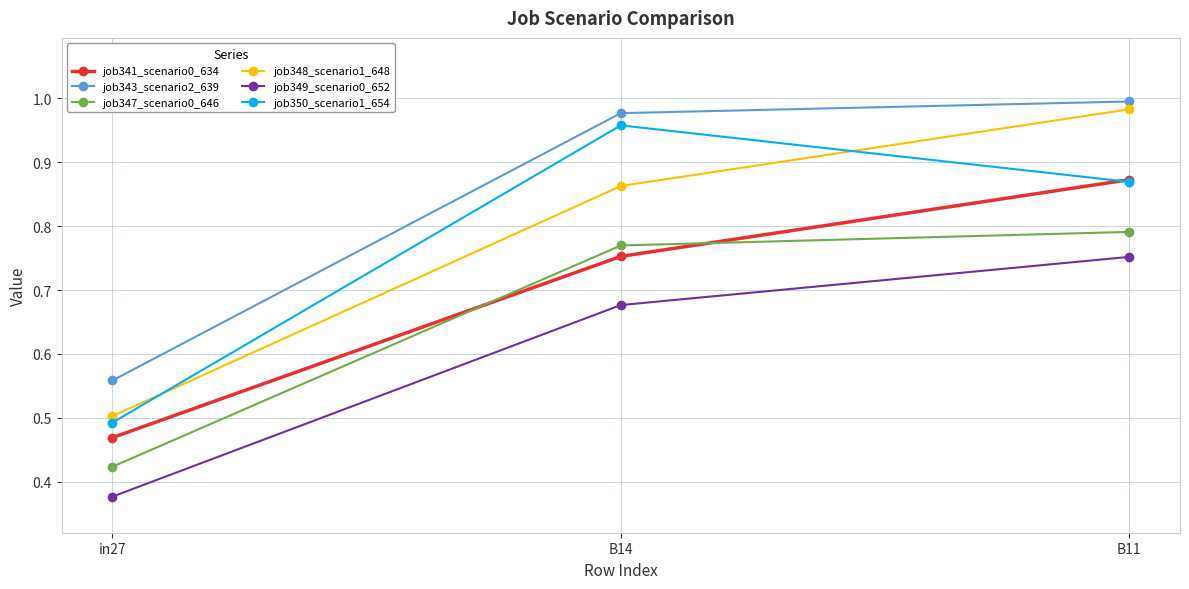

Which series has the largest total across all categories?

job343_scenario2_639